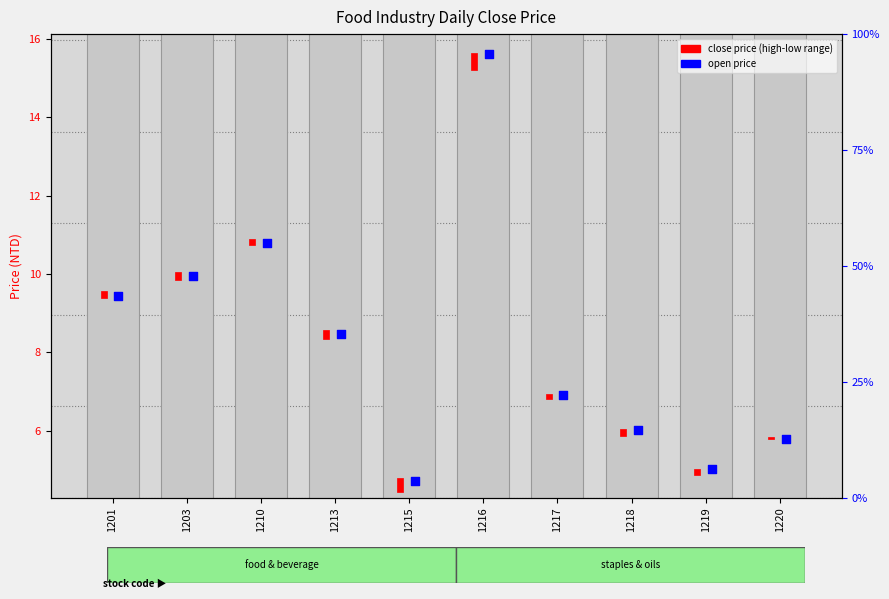

Between 1201 and 1213, which is larger?

1201